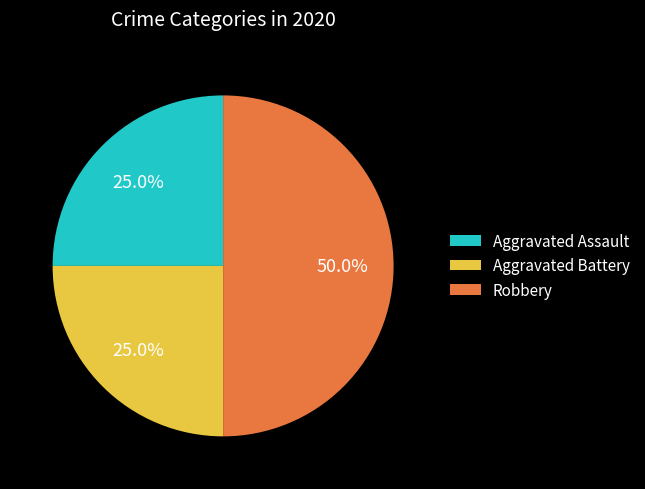

Combined, what portion of the pie is Robbery and Aggravated Battery?

75.0%